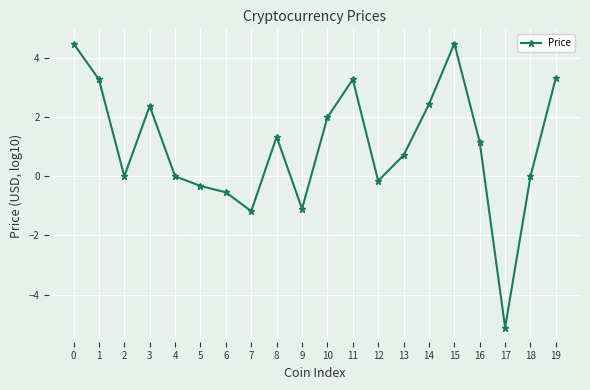

At which category does the chart reach its minimum across all series?

17